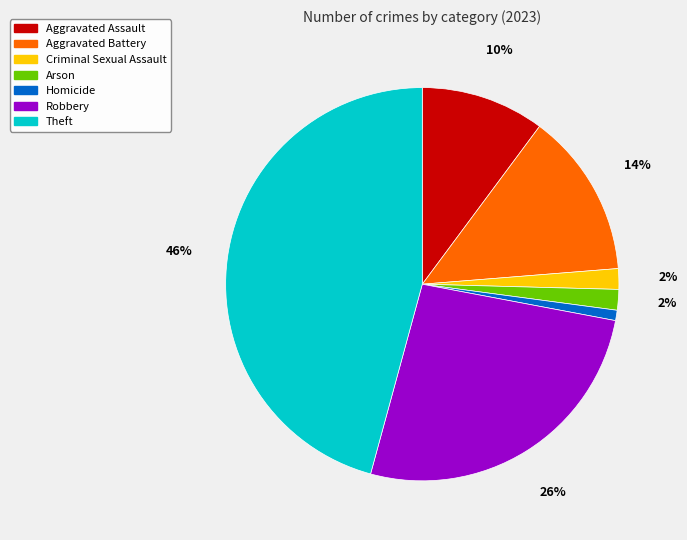

To the nearest percent, what is the difference between the largest and smallest slice percentages?

45%